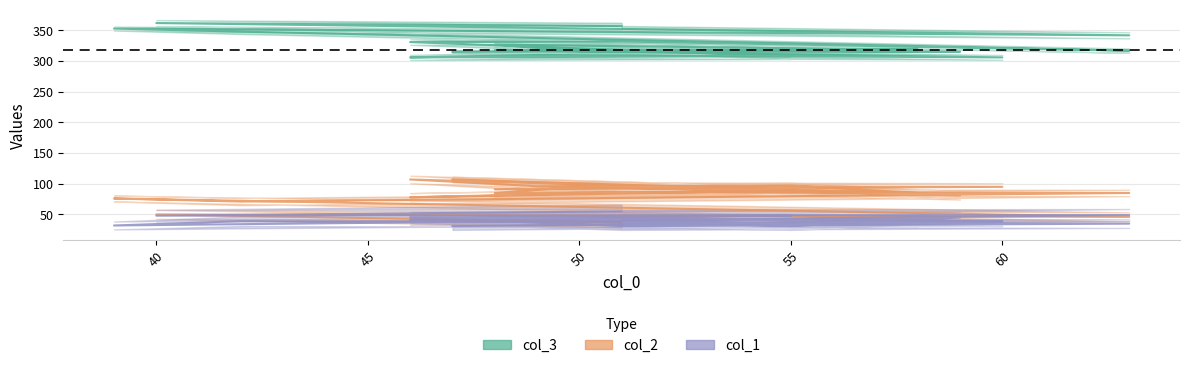

Which series changed the most between 40 and 48?

col_3